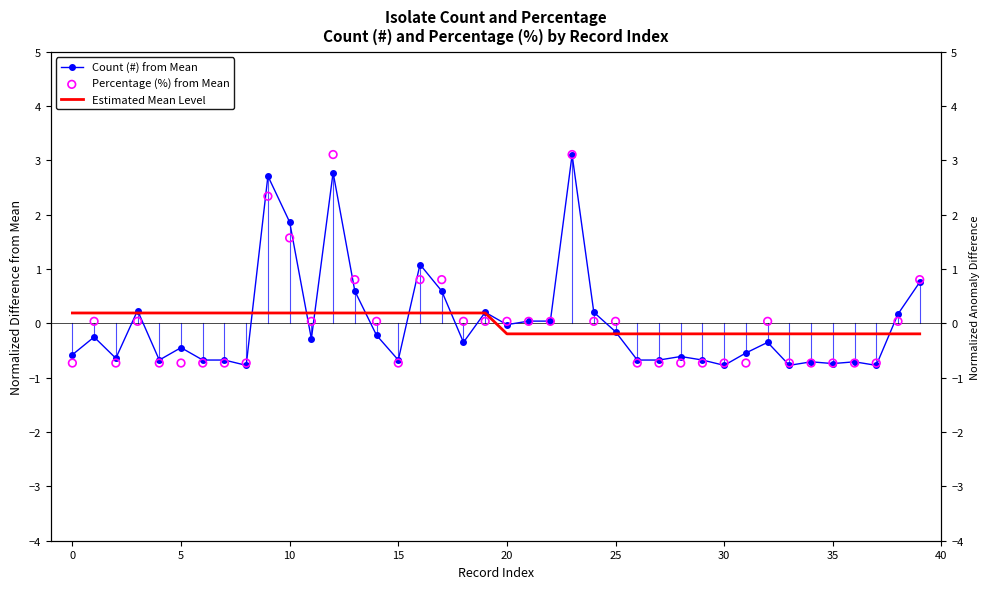

At how many categories does at least one series exceed 1?

5